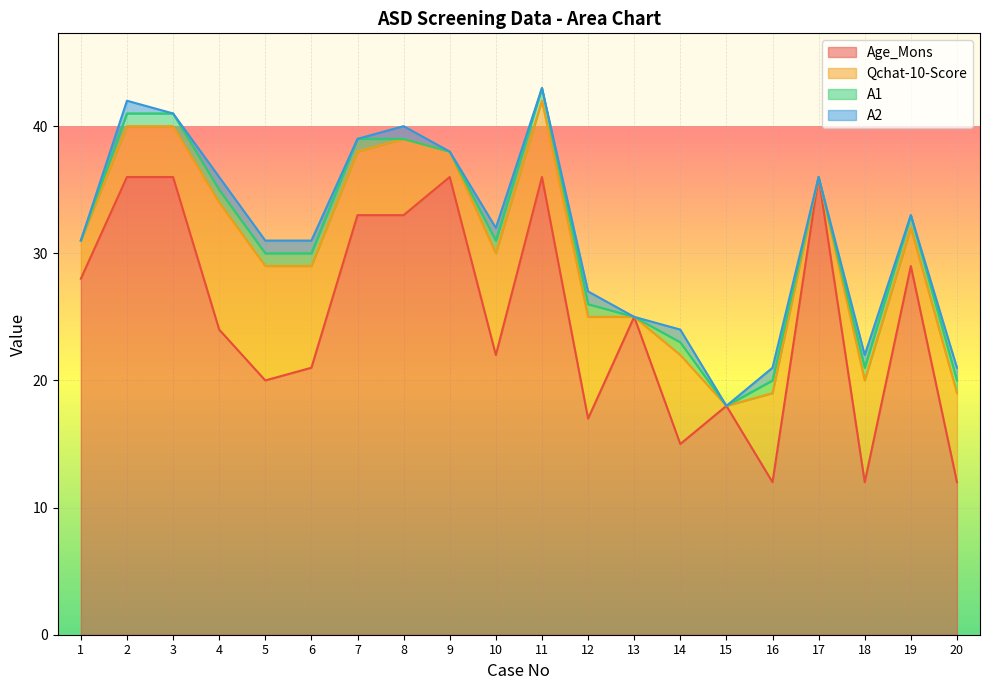

The value of A1 at 12 is 0. True or false?

False